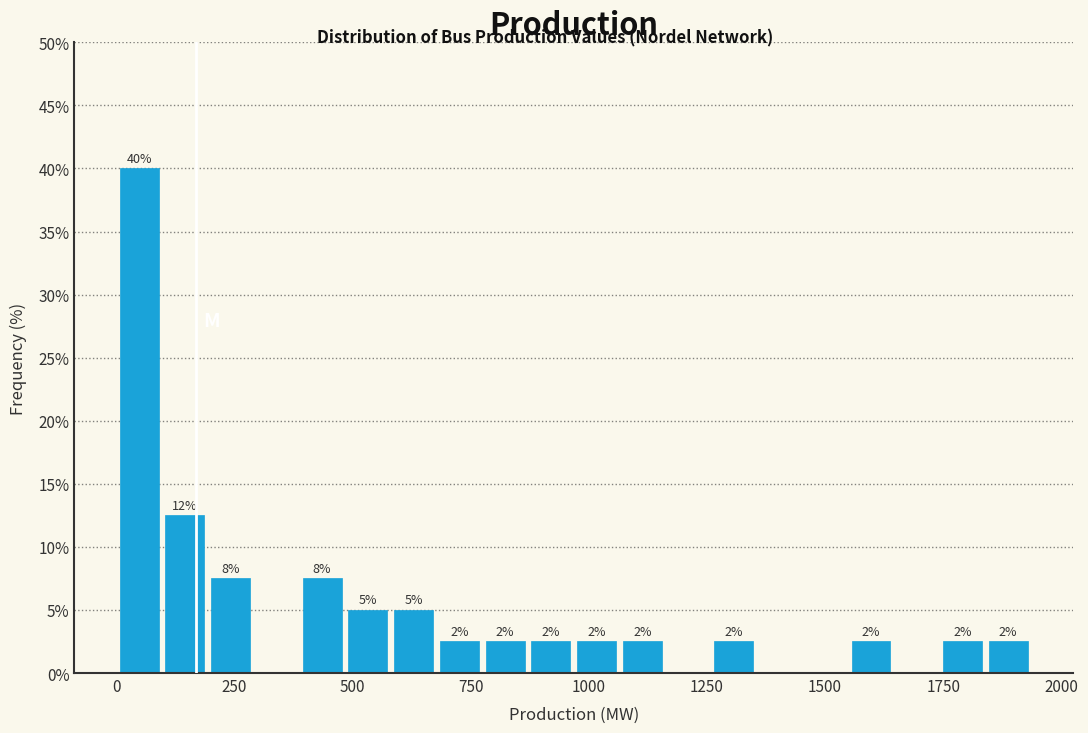

Around what value on the x-axis is the tallest bar? Give the approximate position of its centre, as read against the axis.

50